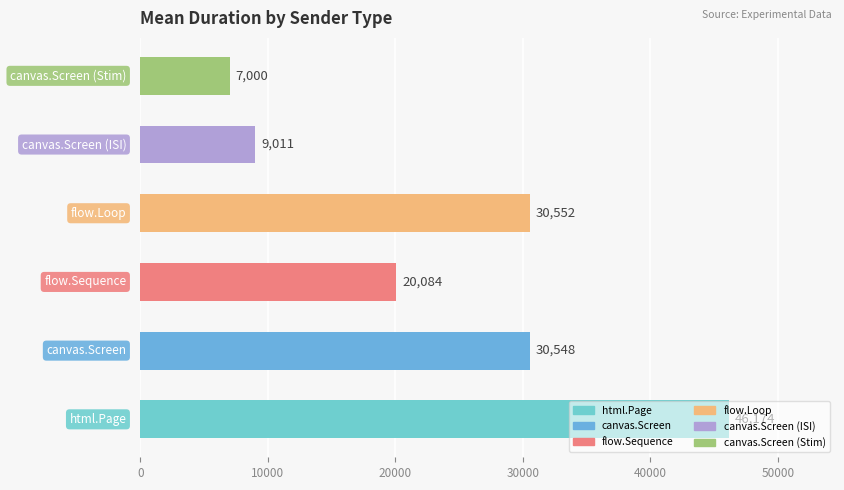

What is the average value?

23895